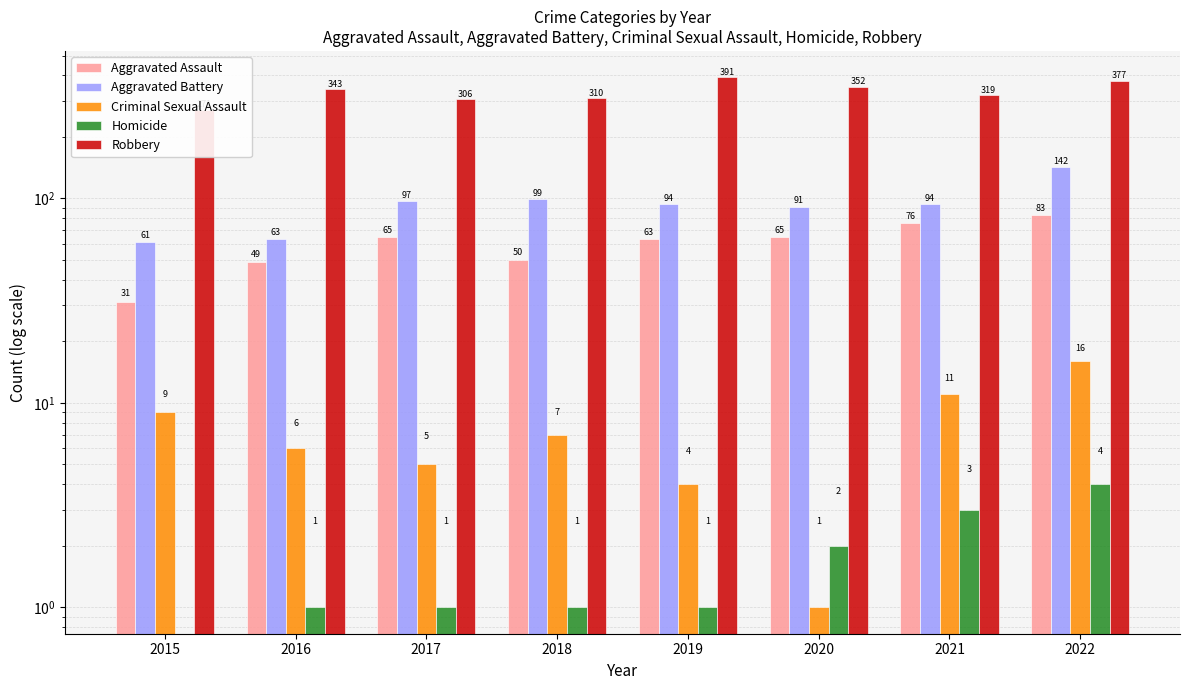

The Robbery series shows 306 at 2017. True or false?

True